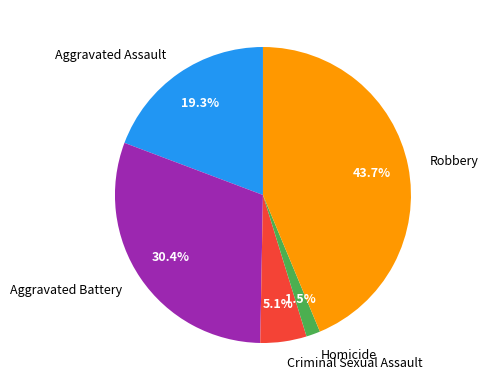

The Aggravated Assault slice represents 19% of the pie. True or false?

True